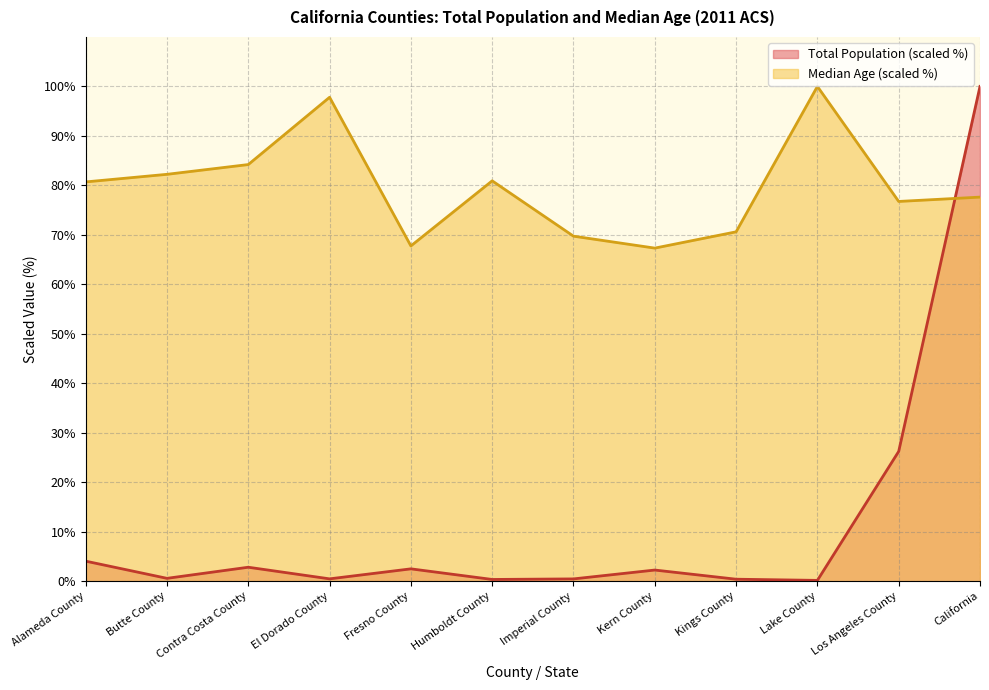

Which has a higher value, Lake County or El Dorado County?

El Dorado County